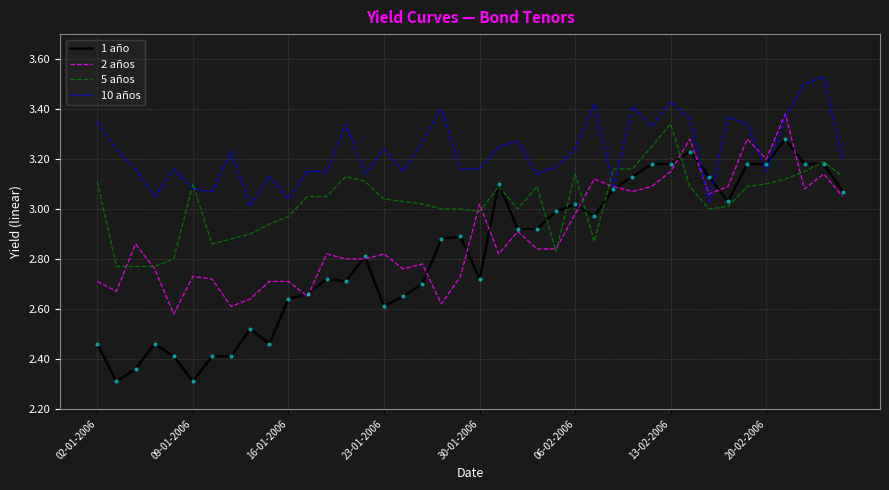

Which series has the largest total across all categories?

10 años